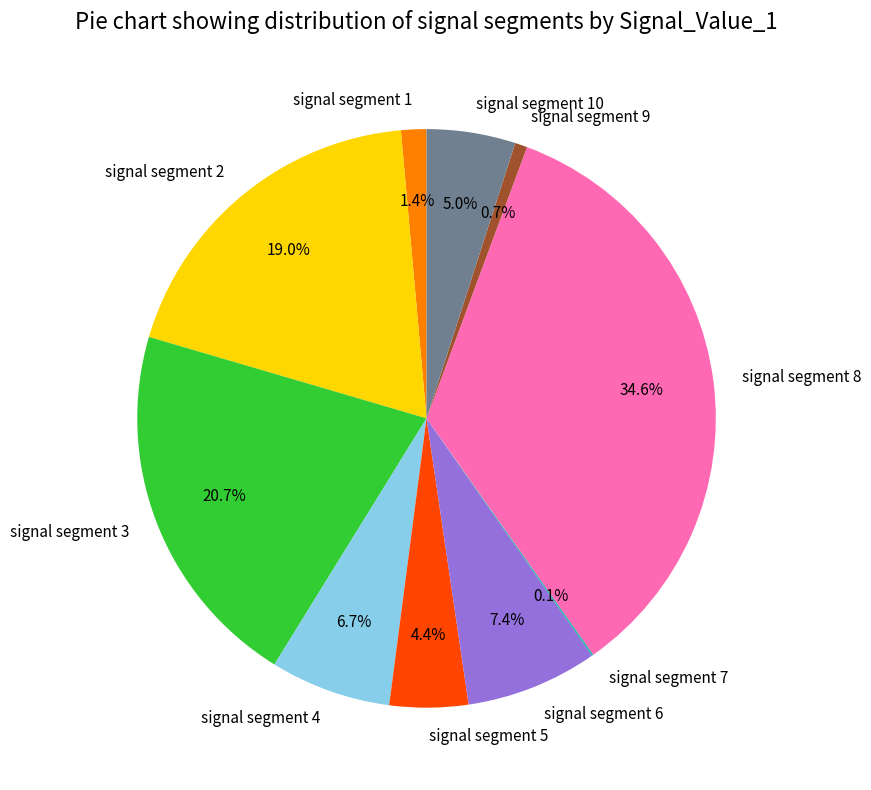

Does signal segment 6 represent more than half of the total?

No